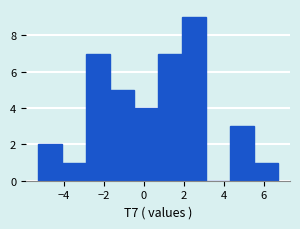

How tall is the bar that spans 0.8 to 2.0 on the x-axis? Neither the bar edges nor the heights are printed on the chart, so give them approximately, as read against the axes.

7